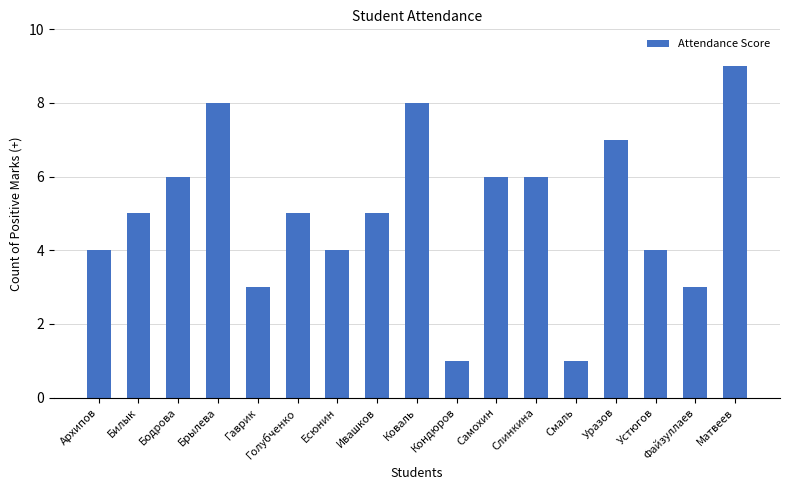

Reading left to right, list all the values displayed in this chart.

4	5	6	8	3	5	4	5	8	1	6	6	1	7	4	3	9